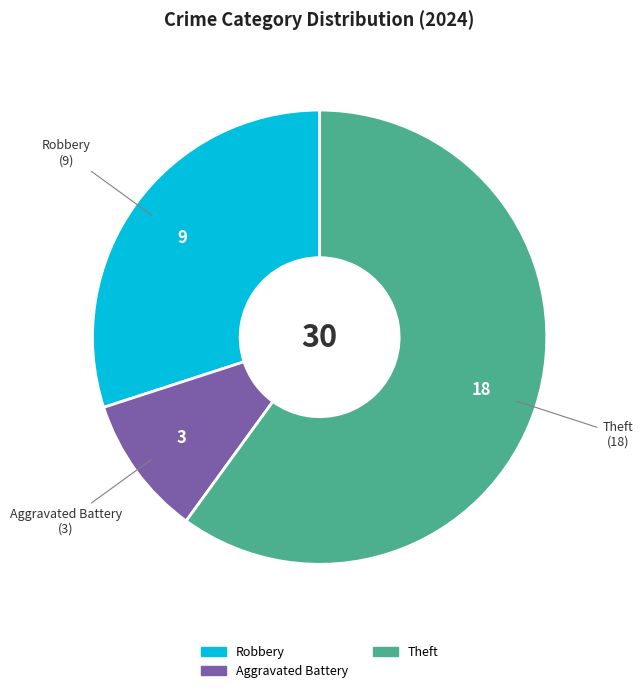

Which category has the biggest portion of the pie?

Theft